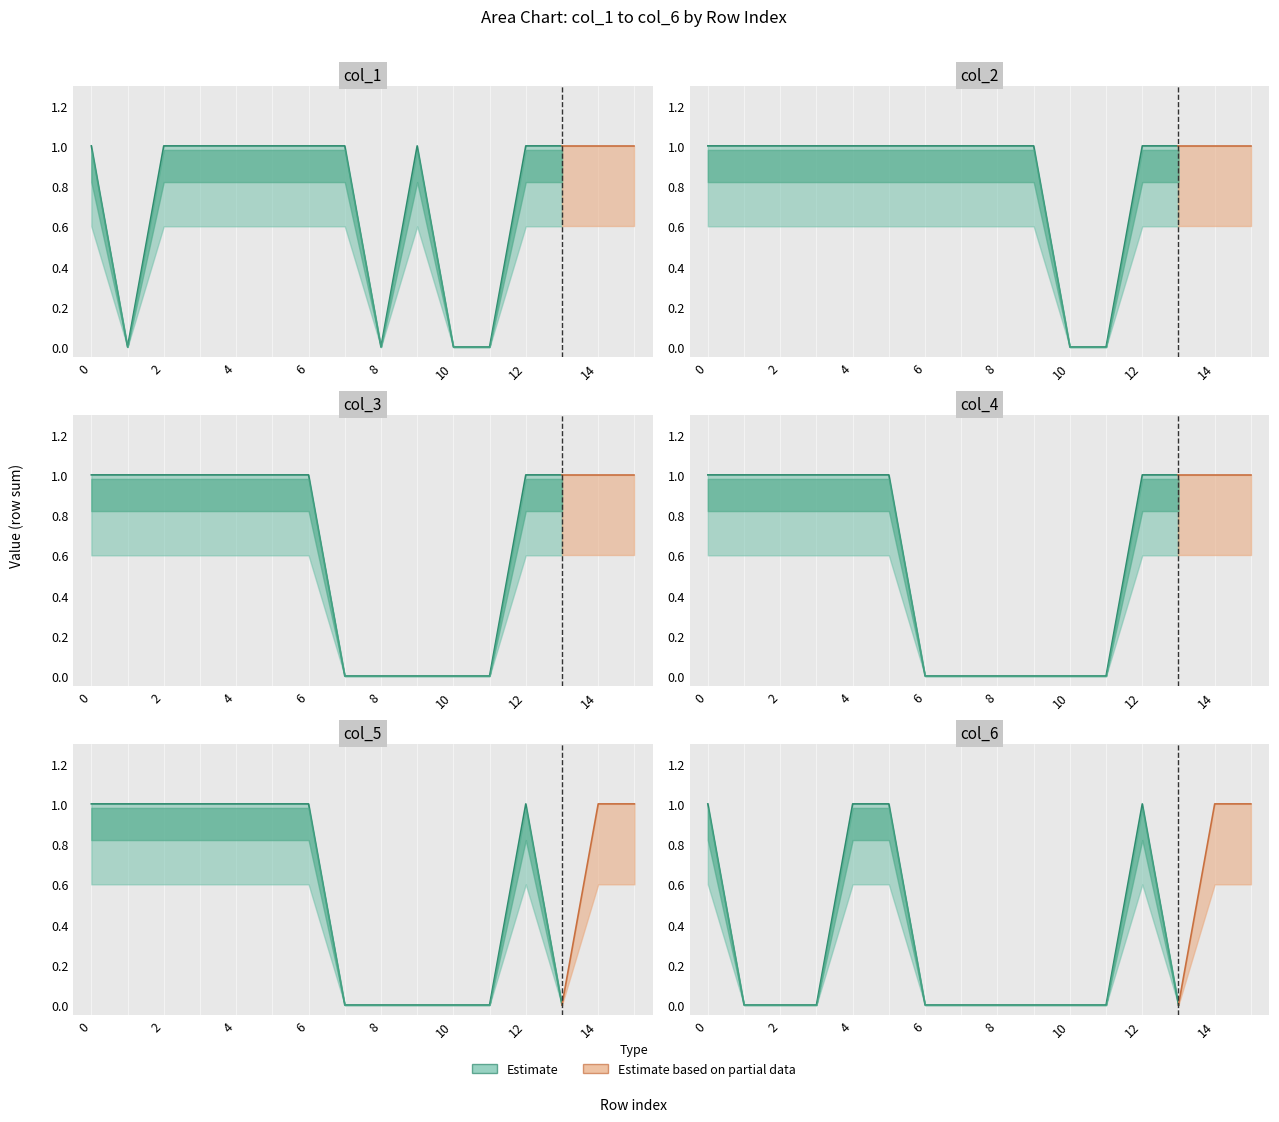

What is the sum of the col_2 values at 9 and 11?

1